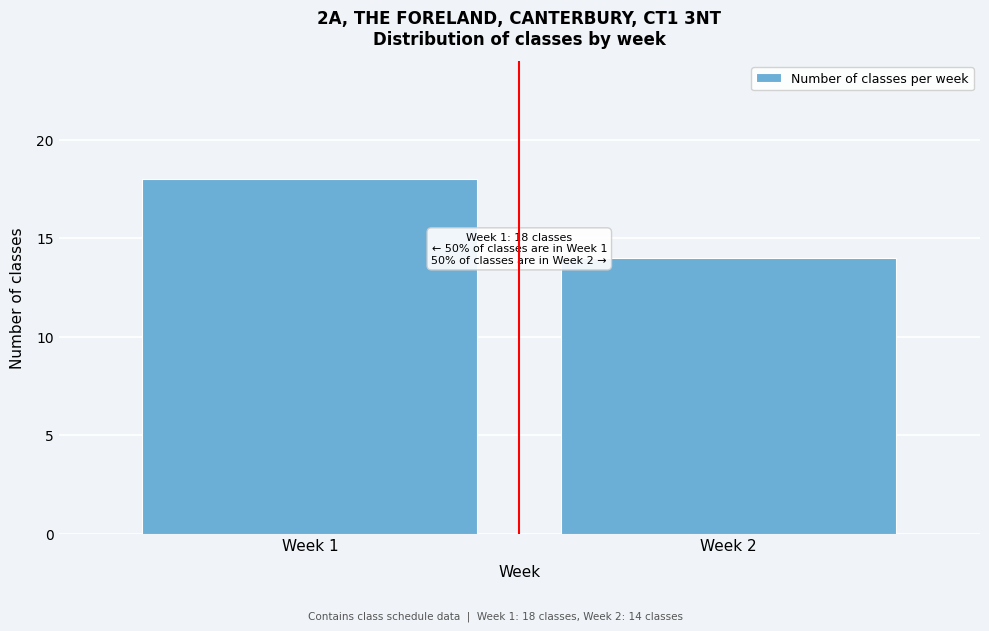

Reading left to right, what are all the values shown in this chart?

Week 1=18	Week 2=14